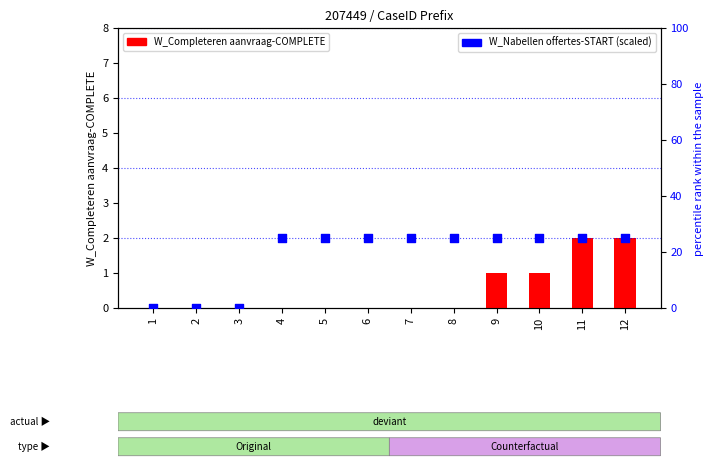

Which series has the largest total across all categories?

W_Nabellen offertes-START (scaled)